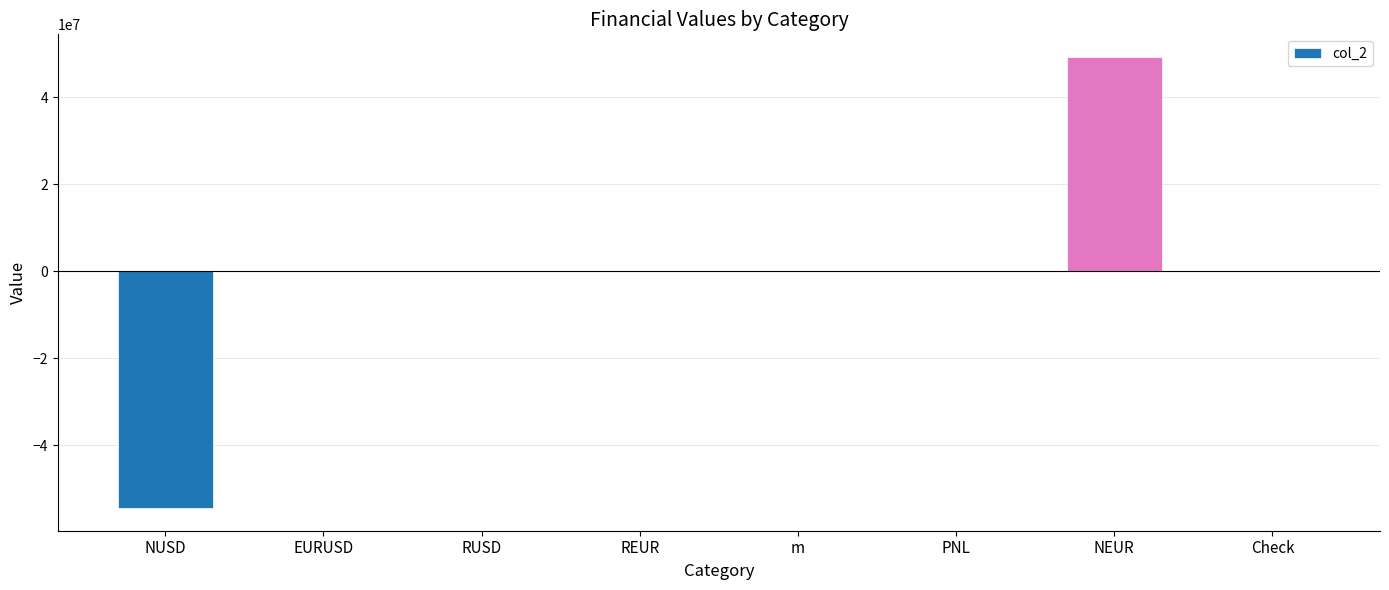

The chart shows a value of -95913311.0 at NUSD. True or false?

False